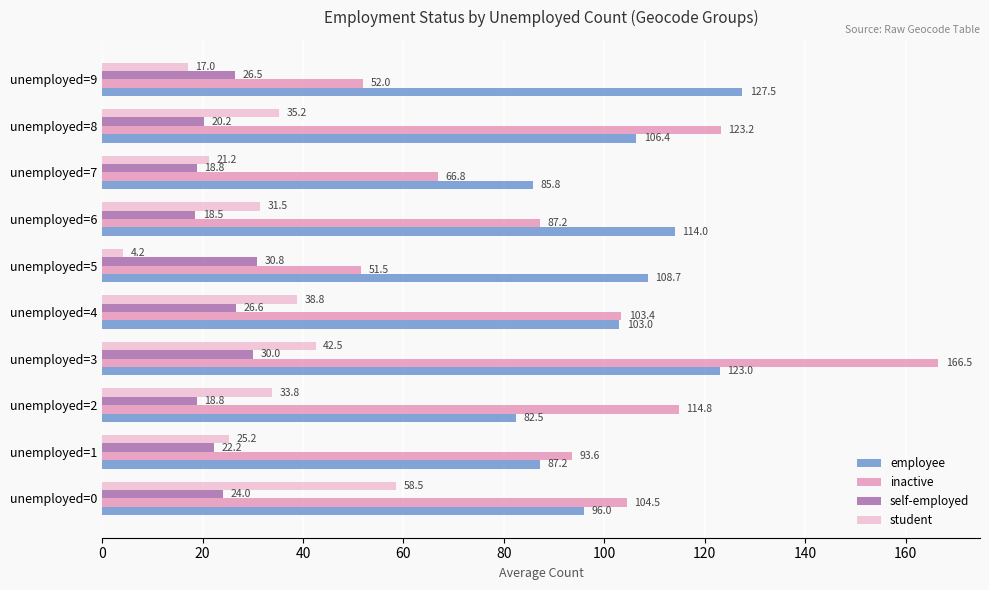

Which series has the largest range (max minus min)?

inactive